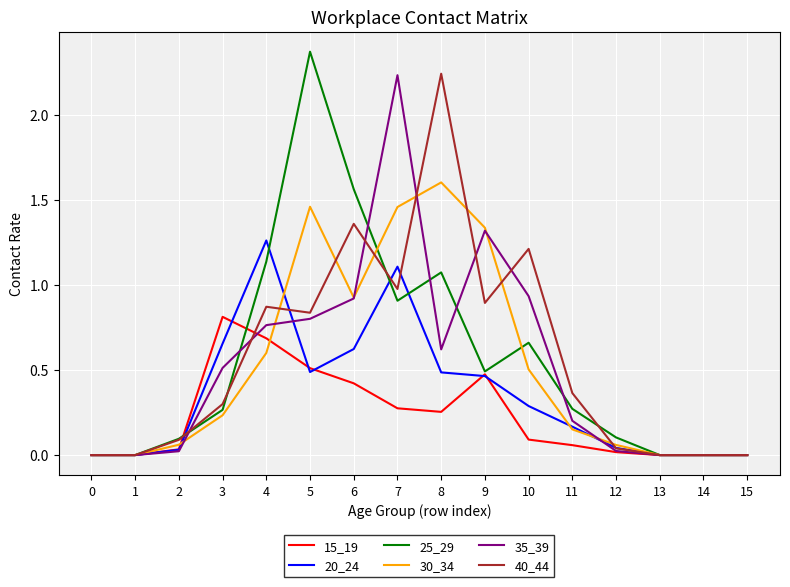

What is the difference between the highest and lowest values at 7?

2.0